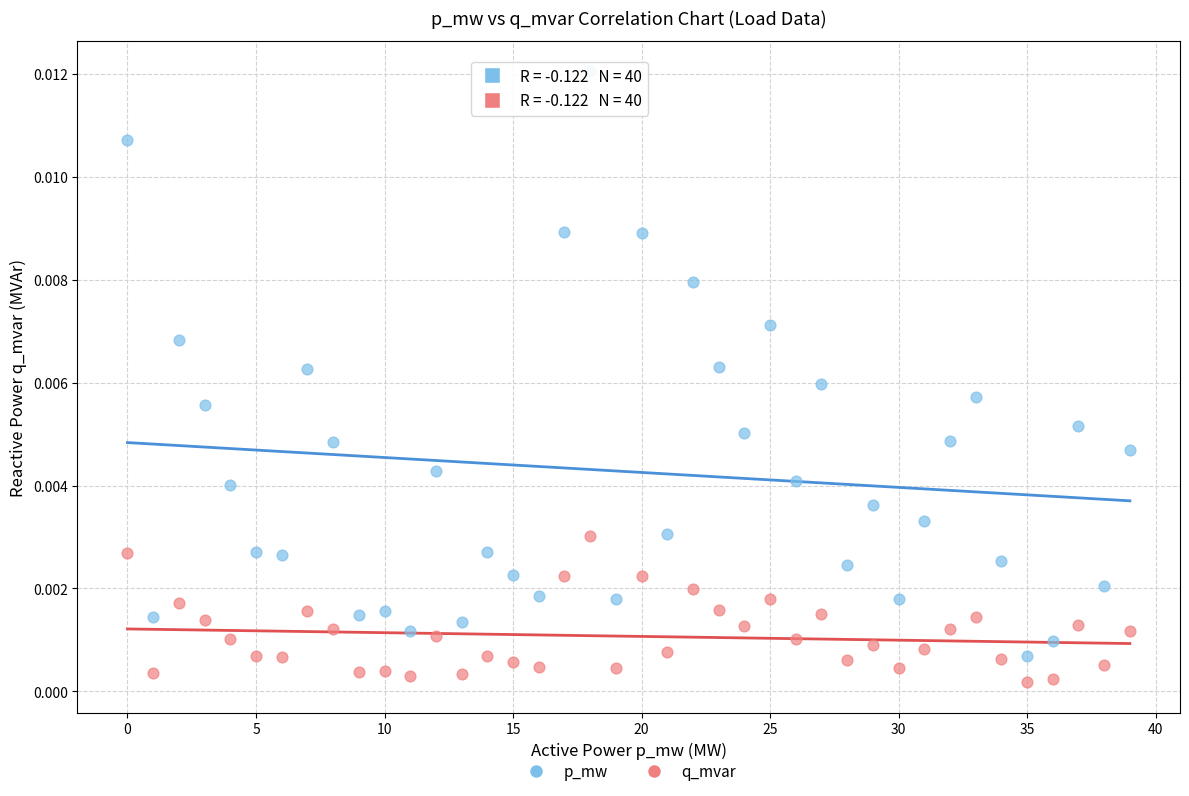

Which series contains the lowest Y value?

q_mvar